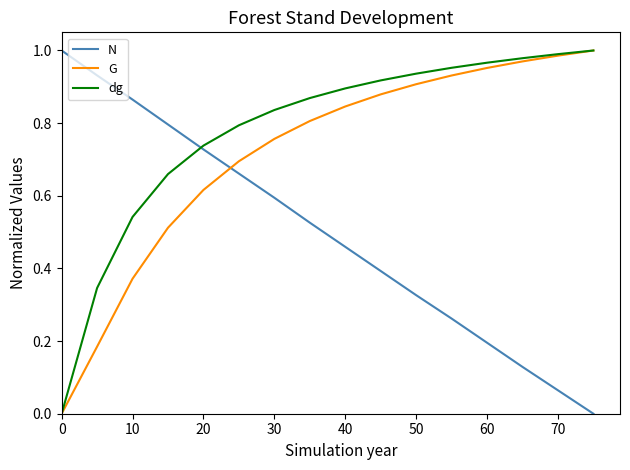

True or false: G has more than 0 points higher than both neighbors.

False